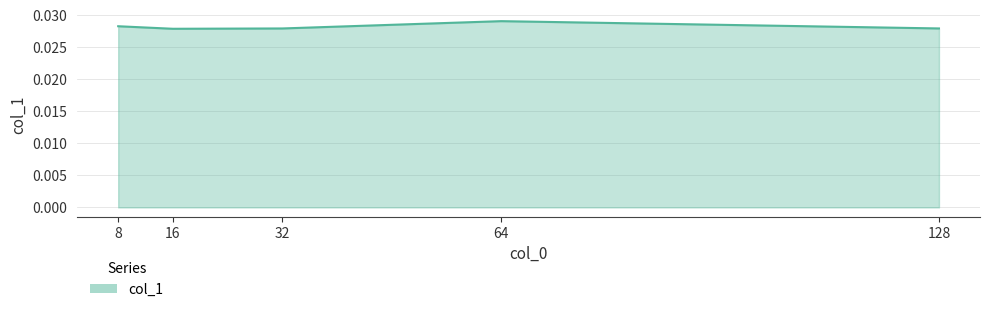

Which label corresponds to the largest value in the chart?

64